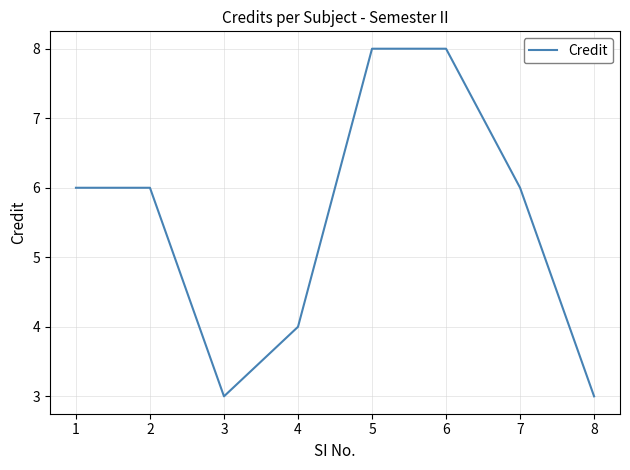

How many interior local valleys (lower than both neighbors) does the data have?

1